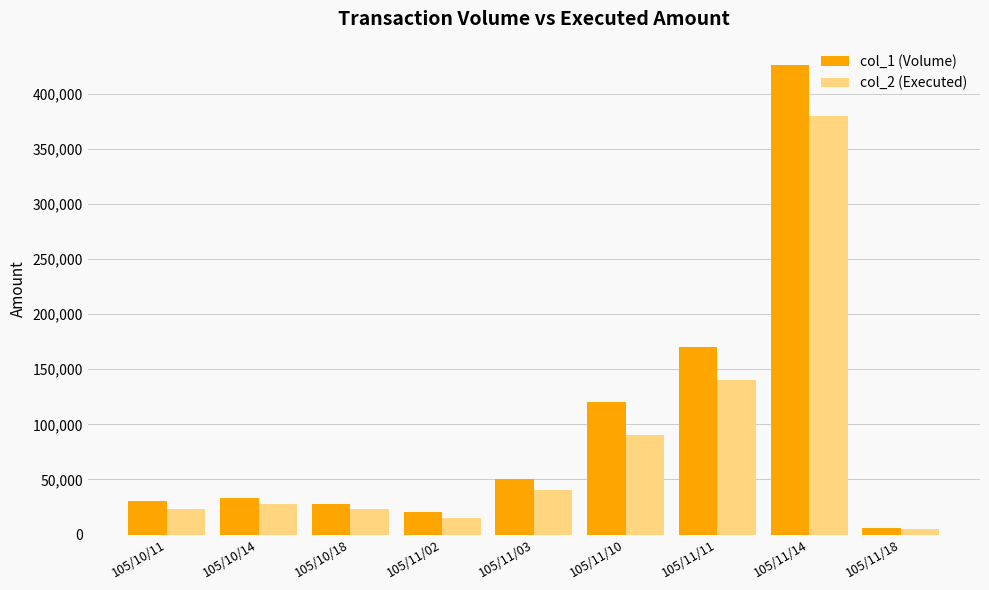

At which label is col_1 (Volume) closest to 216000?

105/11/11